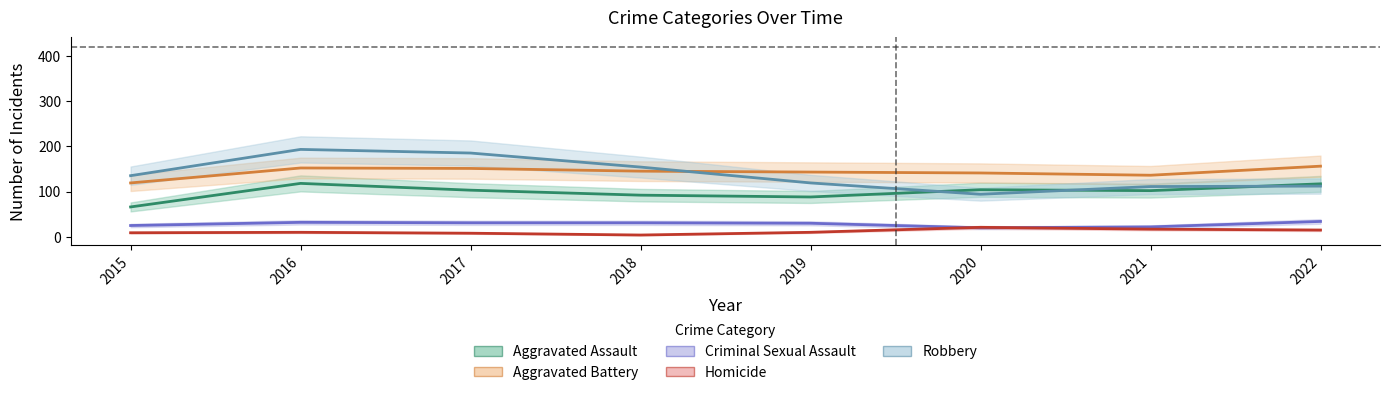

How many intersections are there between Robbery and Aggravated Battery?

1